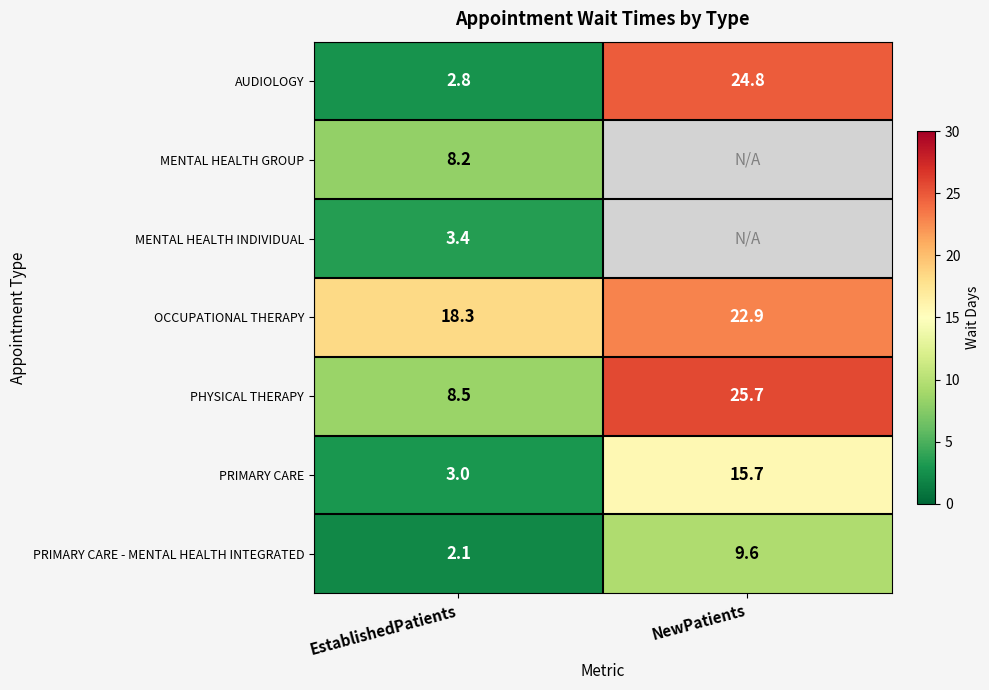

At how many categories does at least one series exceed 8?

2